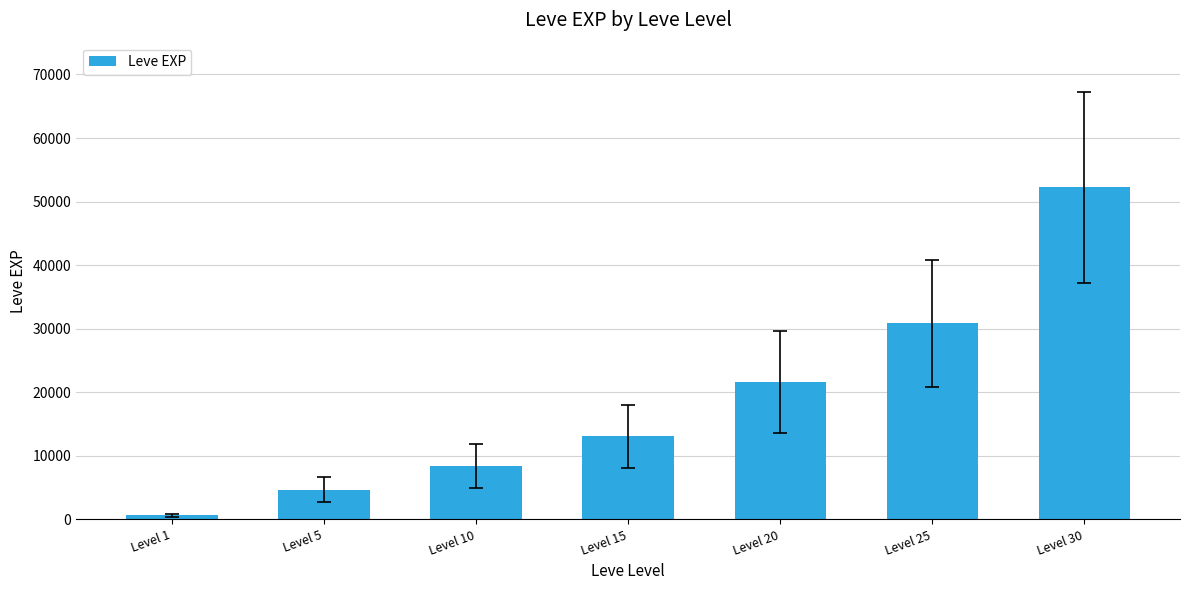

Which has a higher value, Level 20 or Level 1?

Level 20